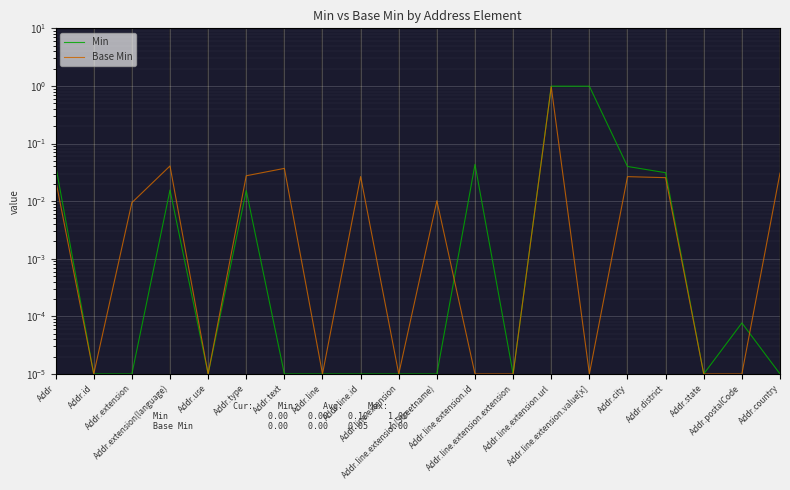

Which series has the widest spread of values?

Min